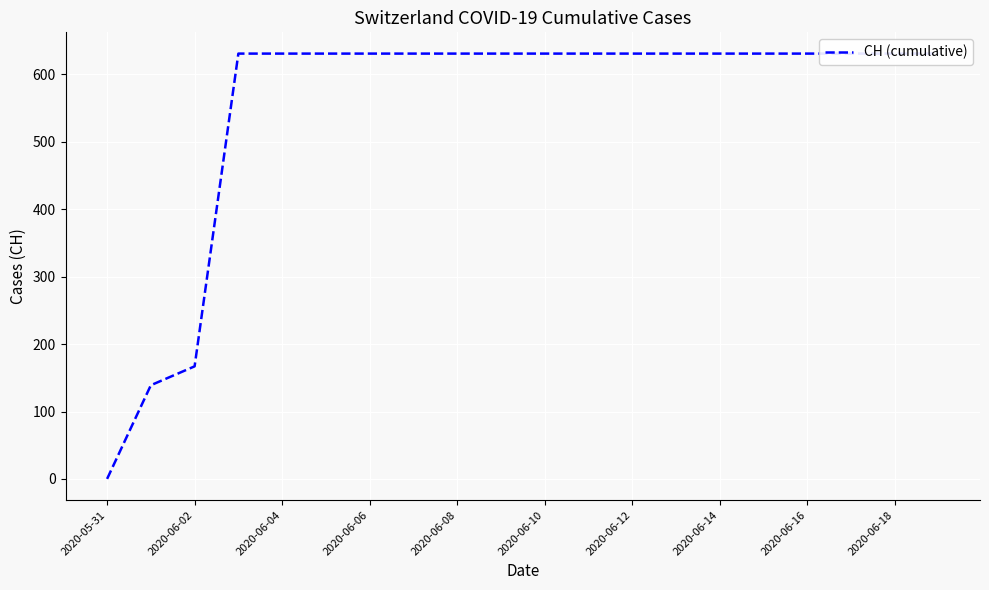

True or false: there are more than 0 points higher than both neighbors.

False